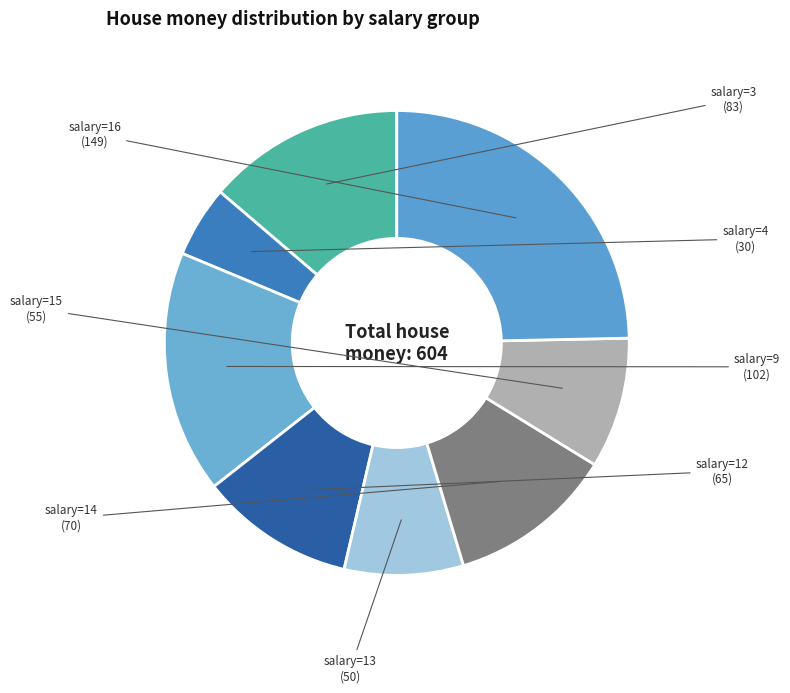

Which slice is the largest?

salary=16